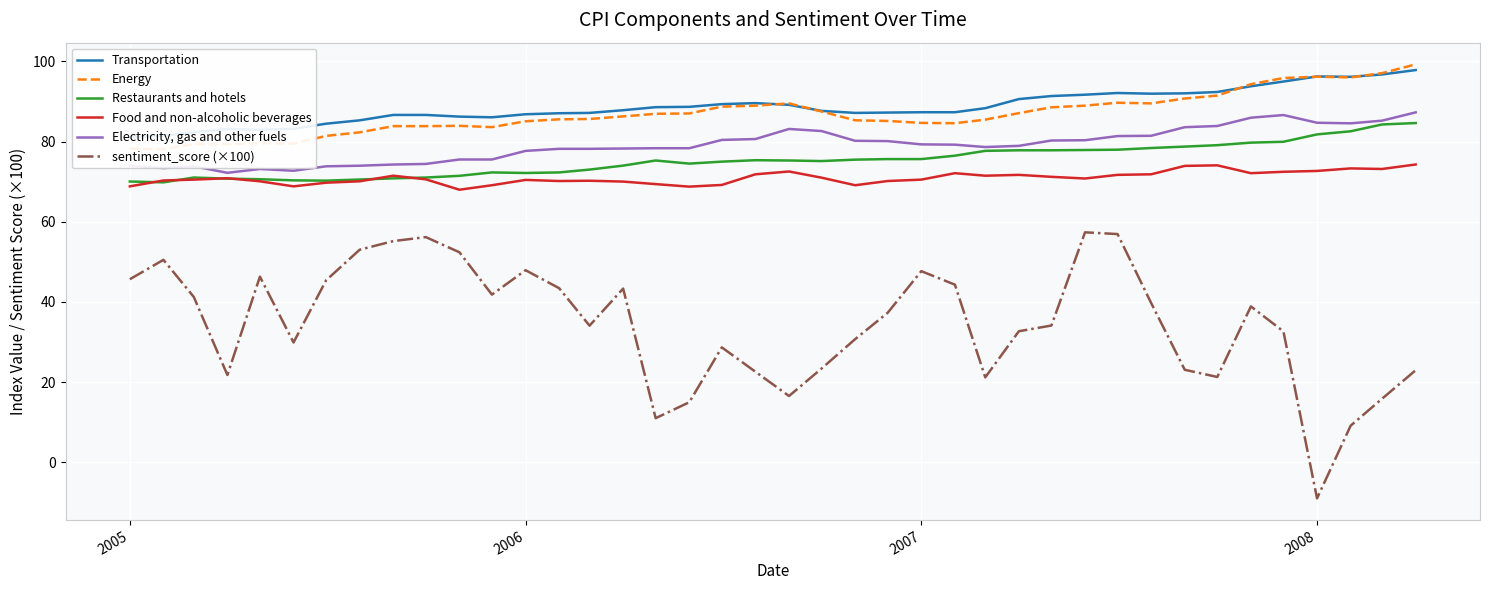

Reading left to right, what are all the values shown in this chart?

Transportation: 81.2	81.4	82.4	83.1	83.0	83.2	84.5	85.3	86.7	86.7	86.2	86.1	86.8	87.1	87.2	87.8	88.6	88.7	89.3	89.6	89.2	87.7	87.2	87.2	87.3	87.3	88.3	90.6	91.4	91.7	92.1	92.0	92.0	92.4	93.8	95.0	96.2	96.2	96.8	97.8
Energy: 78.3	78.1	79.4	79.3	79.6	79.5	81.4	82.3	83.9	83.9	83.9	83.6	85.1	85.6	85.6	86.3	86.9	87.0	88.7	89.0	89.5	87.5	85.3	85.2	84.7	84.6	85.5	87.1	88.6	89.0	89.7	89.5	90.7	91.5	94.3	95.9	96.2	96.0	97.1	99.3
Restaurants and hotels: 70.1	69.8	71.0	70.8	70.6	70.3	70.3	70.5	70.8	71.0	71.5	72.3	72.2	72.3	73.0	74.0	75.3	74.5	75.0	75.4	75.3	75.1	75.5	75.6	75.6	76.5	77.7	77.8	77.8	77.9	78.0	78.4	78.8	79.1	79.7	80.0	81.8	82.6	84.3	84.6
Food and non-alcoholic beverages: 68.8	70.3	70.5	70.9	70.1	68.8	69.8	70.1	71.5	70.6	68.0	69.1	70.5	70.2	70.2	70.0	69.4	68.8	69.2	71.8	72.5	71.0	69.1	70.2	70.5	72.1	71.5	71.7	71.2	70.8	71.7	71.8	73.9	74.1	72.1	72.5	72.7	73.3	73.2	74.3
Electricity, gas and other fuels: 74.0	73.4	73.8	72.2	73.2	72.7	73.8	74.0	74.3	74.4	75.5	75.5	77.7	78.2	78.2	78.3	78.4	78.4	80.4	80.6	83.2	82.6	80.2	80.1	79.3	79.2	78.6	78.9	80.3	80.3	81.4	81.5	83.6	83.9	86.0	86.6	84.7	84.6	85.2	87.3
sentiment_score (×100): 45.7	50.5	41.3	21.8	46.3	29.9	45.4	53.0	55.2	56.2	52.4	41.8	47.9	43.4	34.1	43.3	11.0	15.0	28.7	22.6	16.6	23.4	30.7	37.3	47.7	44.3	21.2	32.7	34.1	57.4	56.9	39.7	23.1	21.3	38.9	32.7	-9.0	9.2	15.9	23.0